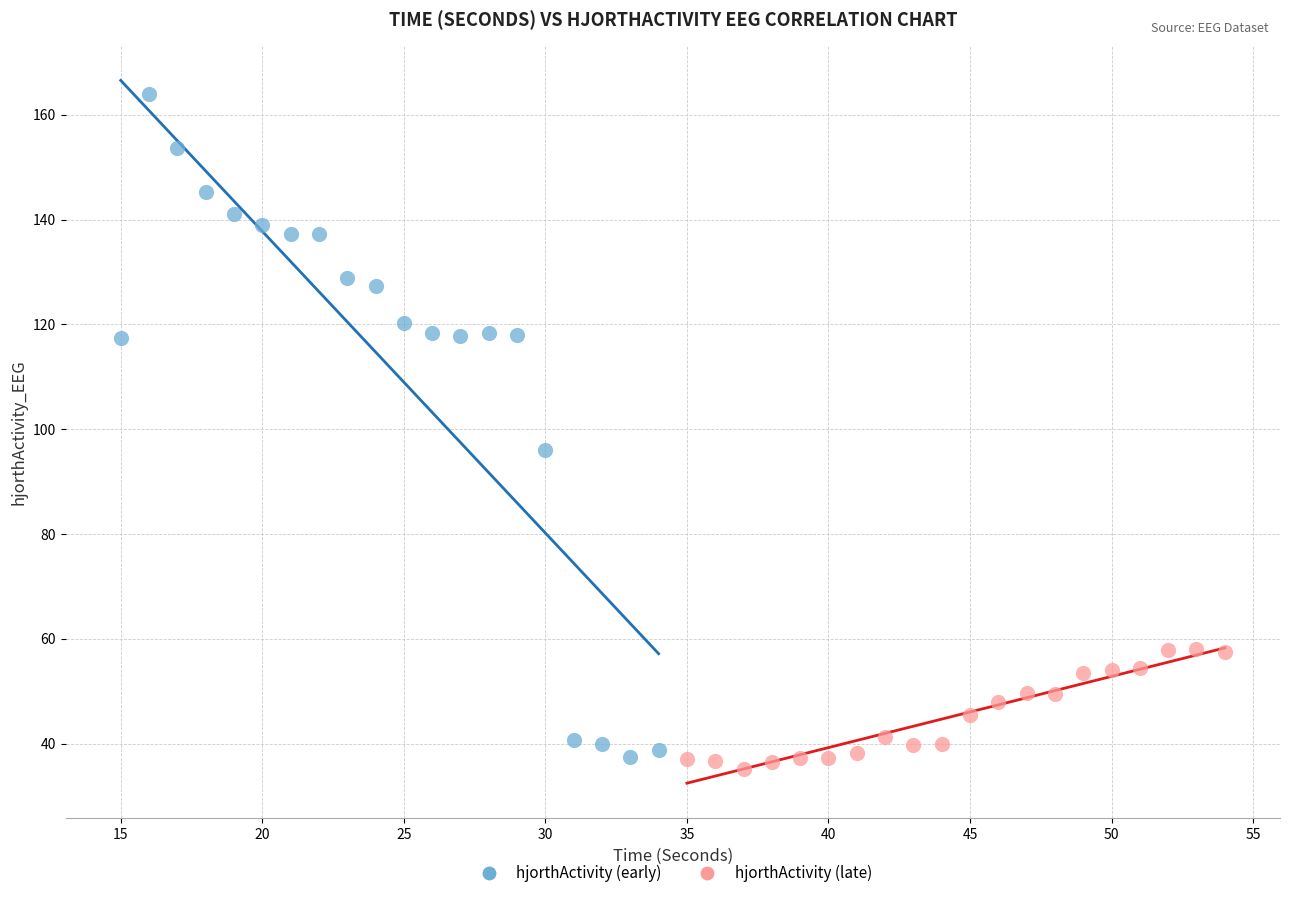

Which series has the widest spread of Y values?

hjorthActivity (early)